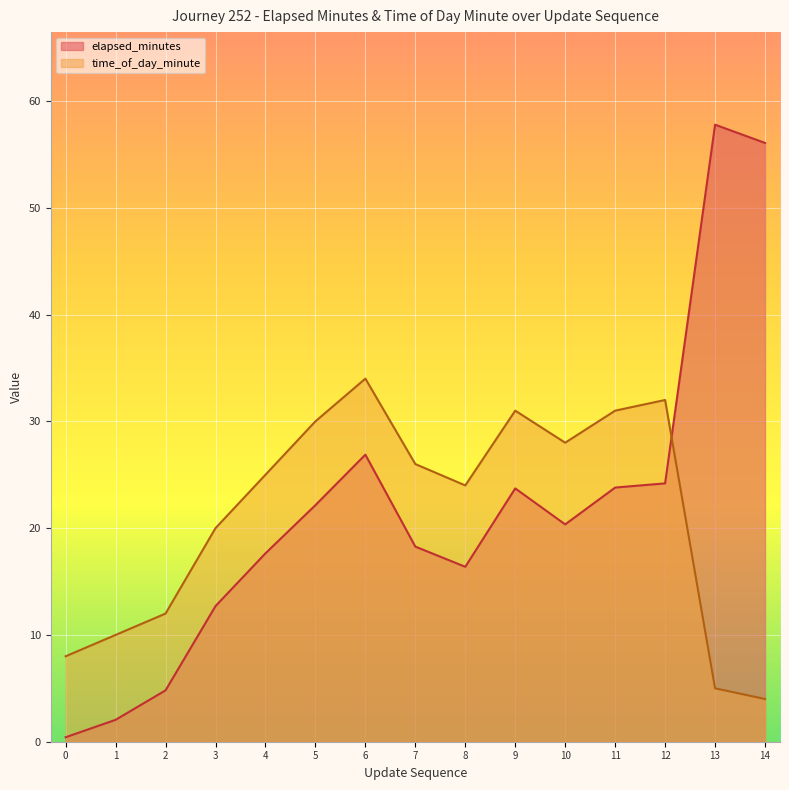

What is the difference between the maximum and minimum values in the elapsed_minutes series?

57.4